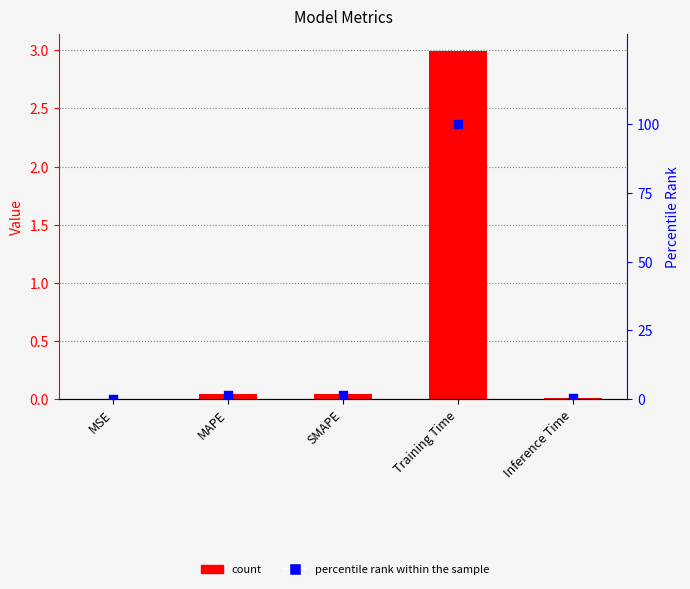

Is the value of percentile rank within the sample at SMAPE greater than the value of col_1 at Inference Time?

Yes